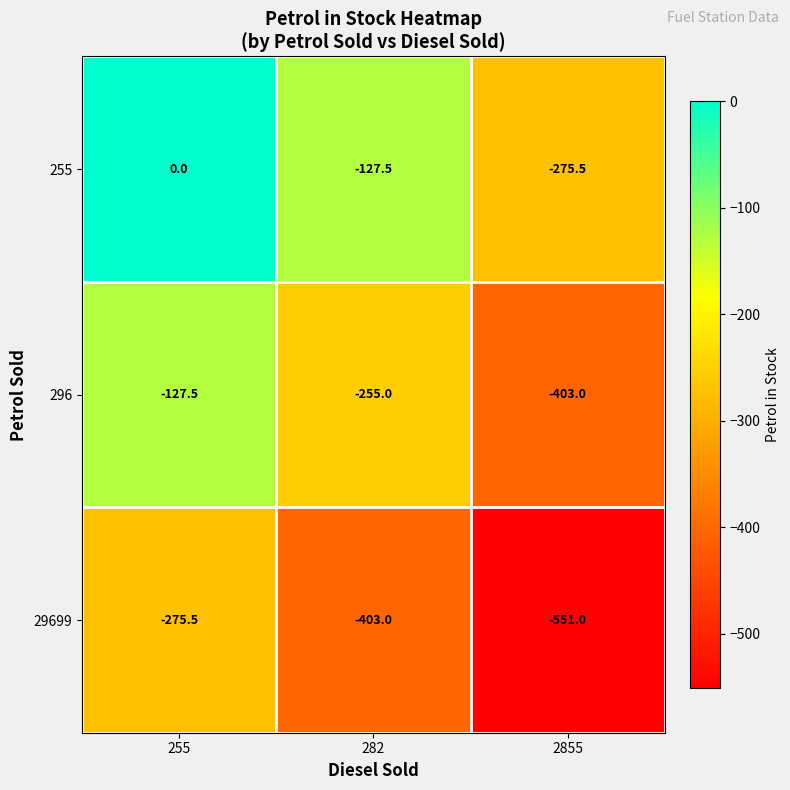

What is the difference between the maximum and minimum values in the 296 series?

275.5